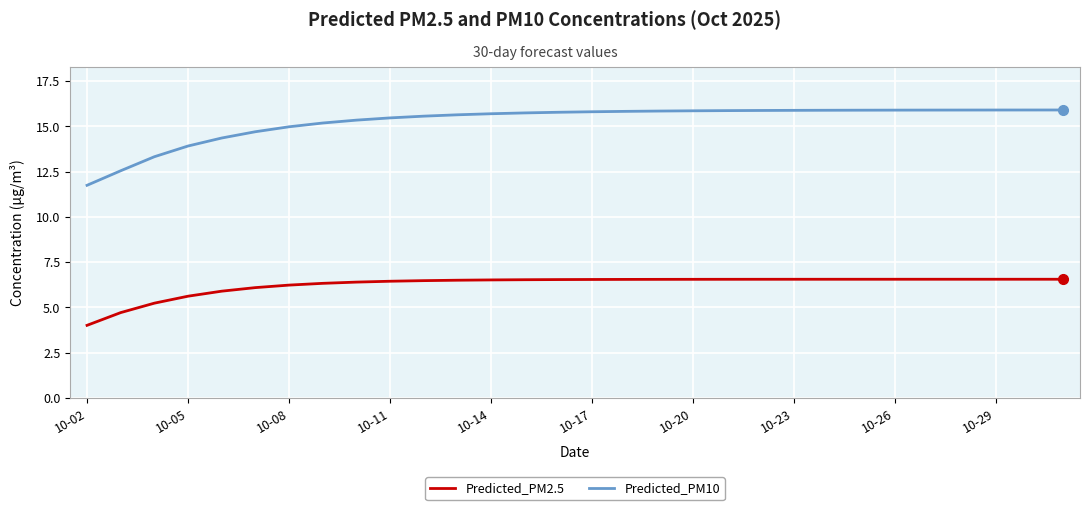

True or false: Predicted_PM2.5 and Predicted_PM10 intersect in this chart.

False